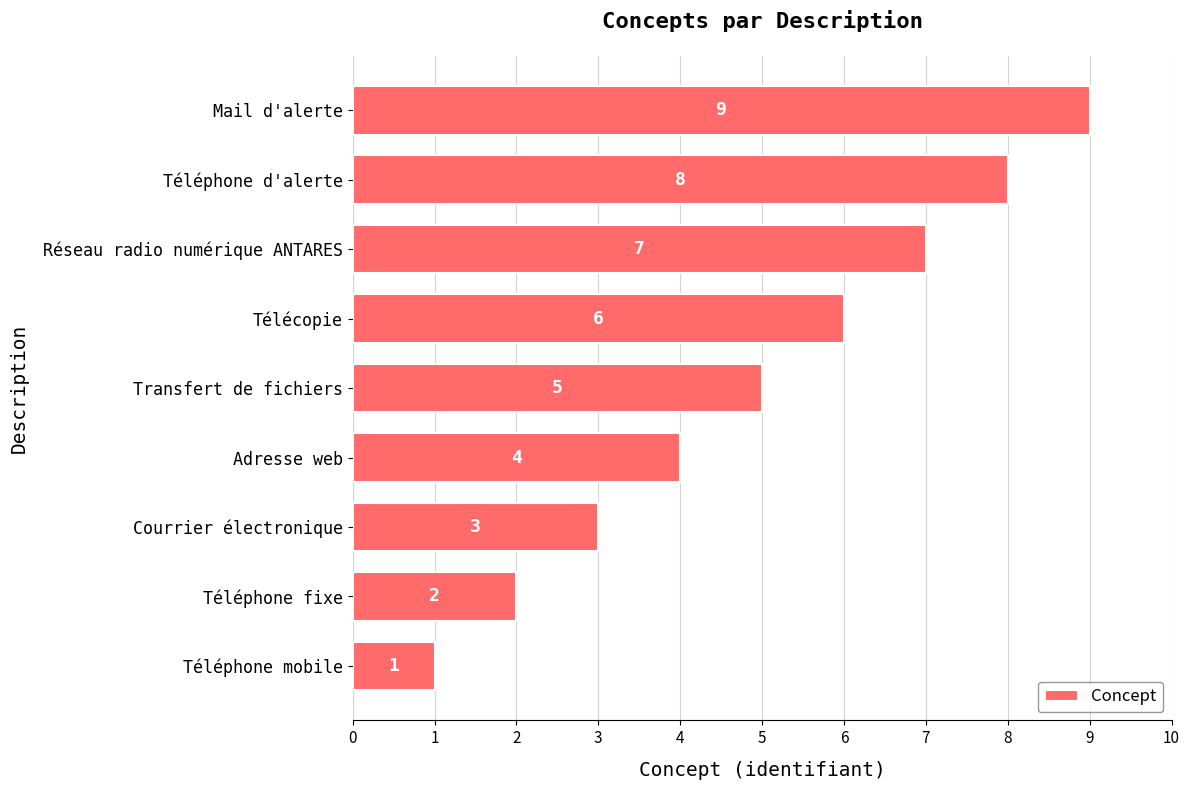

What is the sum of all values?

45